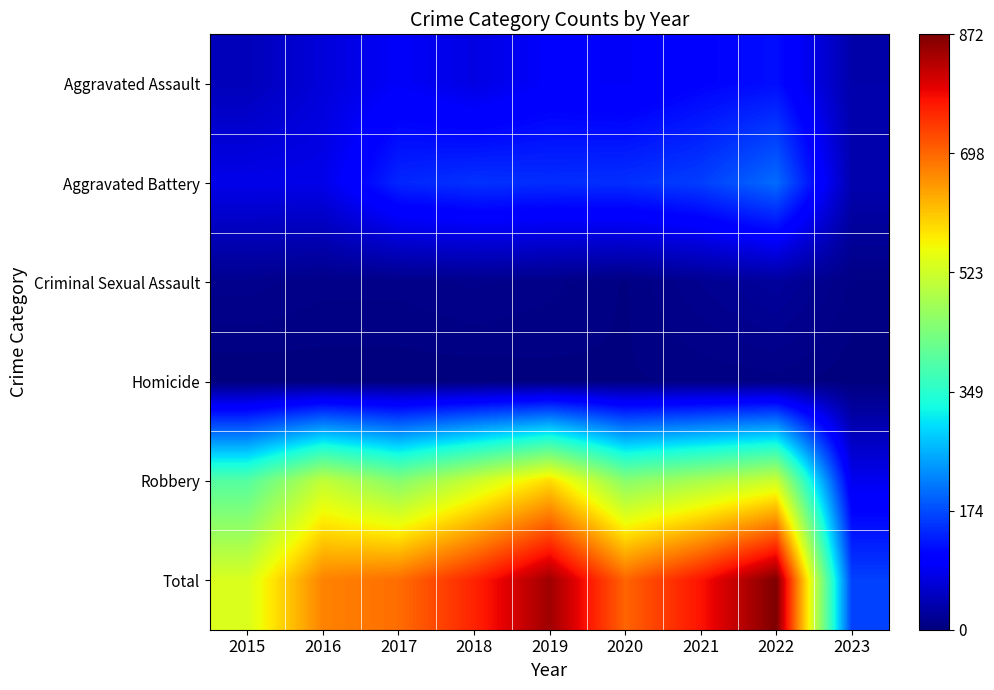

What is the difference between the highest and lowest values at 2018?

759